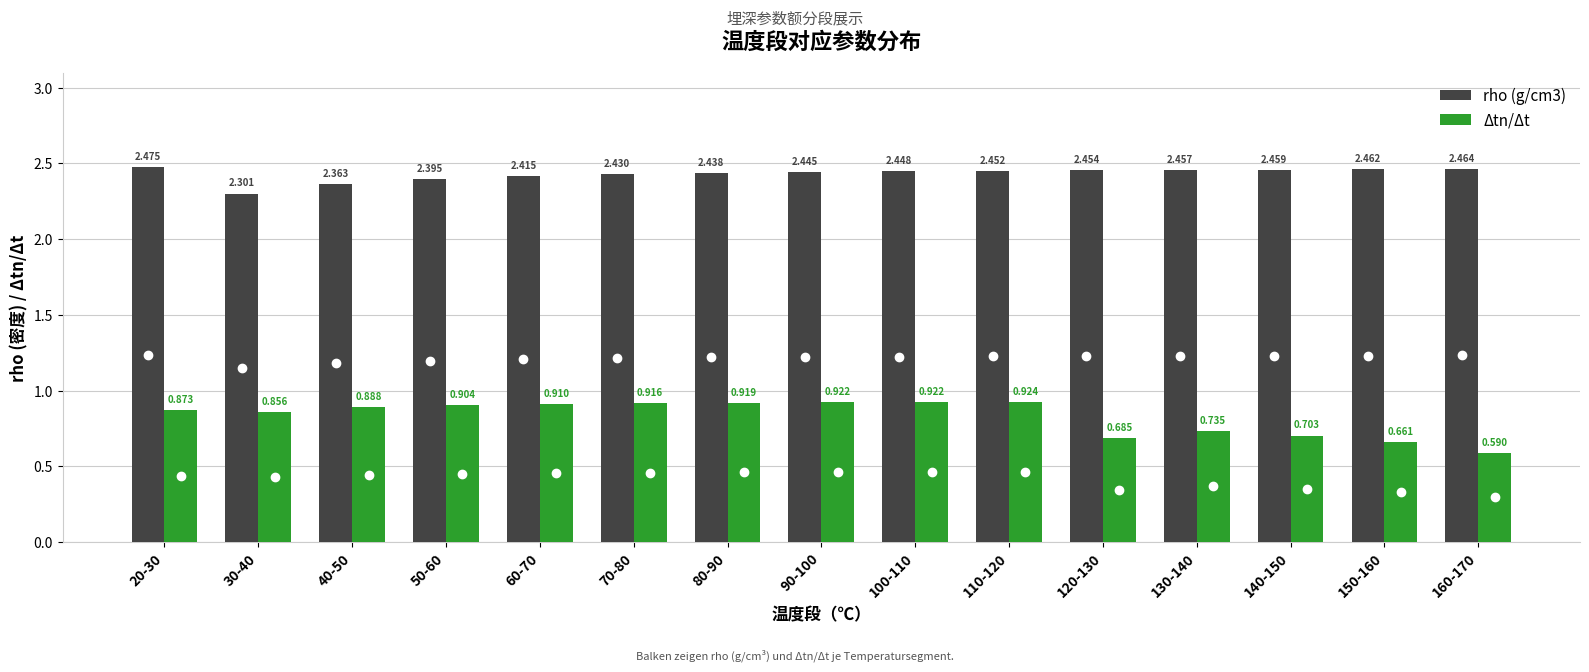

Which series has the widest spread of values?

Δtn/Δt